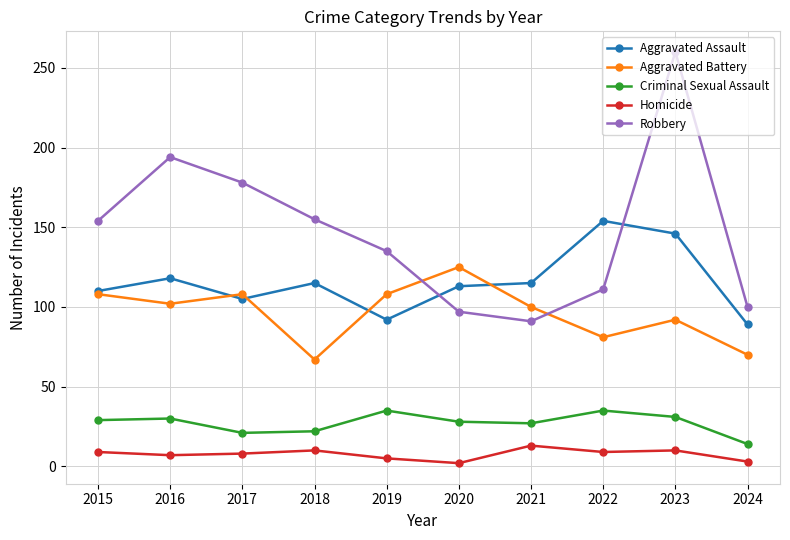

At which label is Robbery closest to 175?

2017